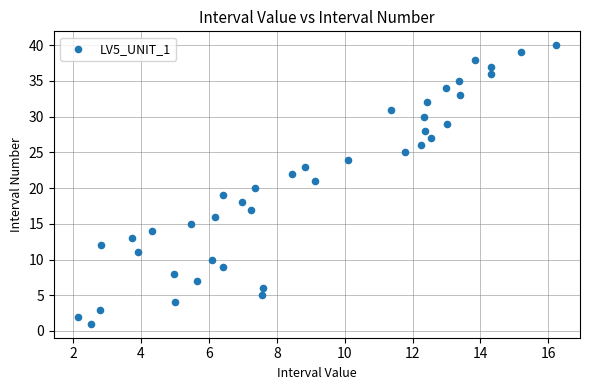

What is the range of Y values (max minus min)?

39